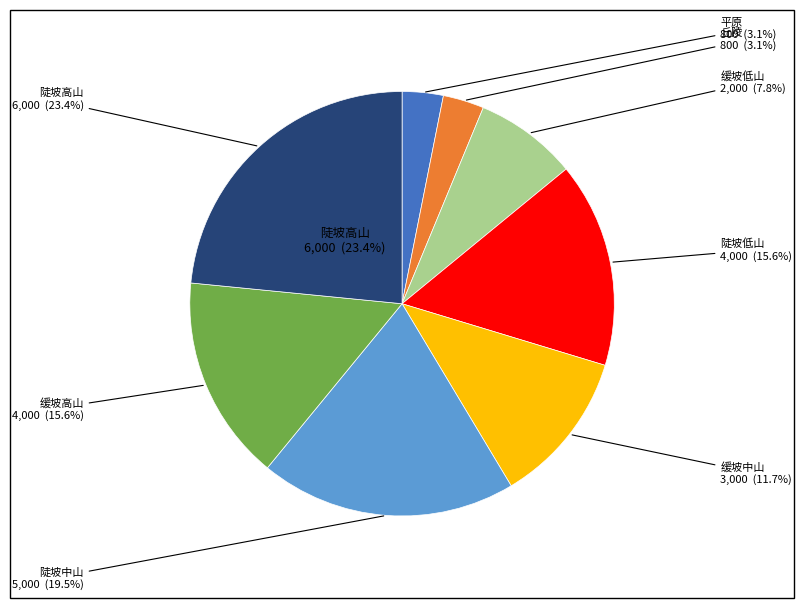

The 陡坡中山 slice represents 20% of the pie. True or false?

True